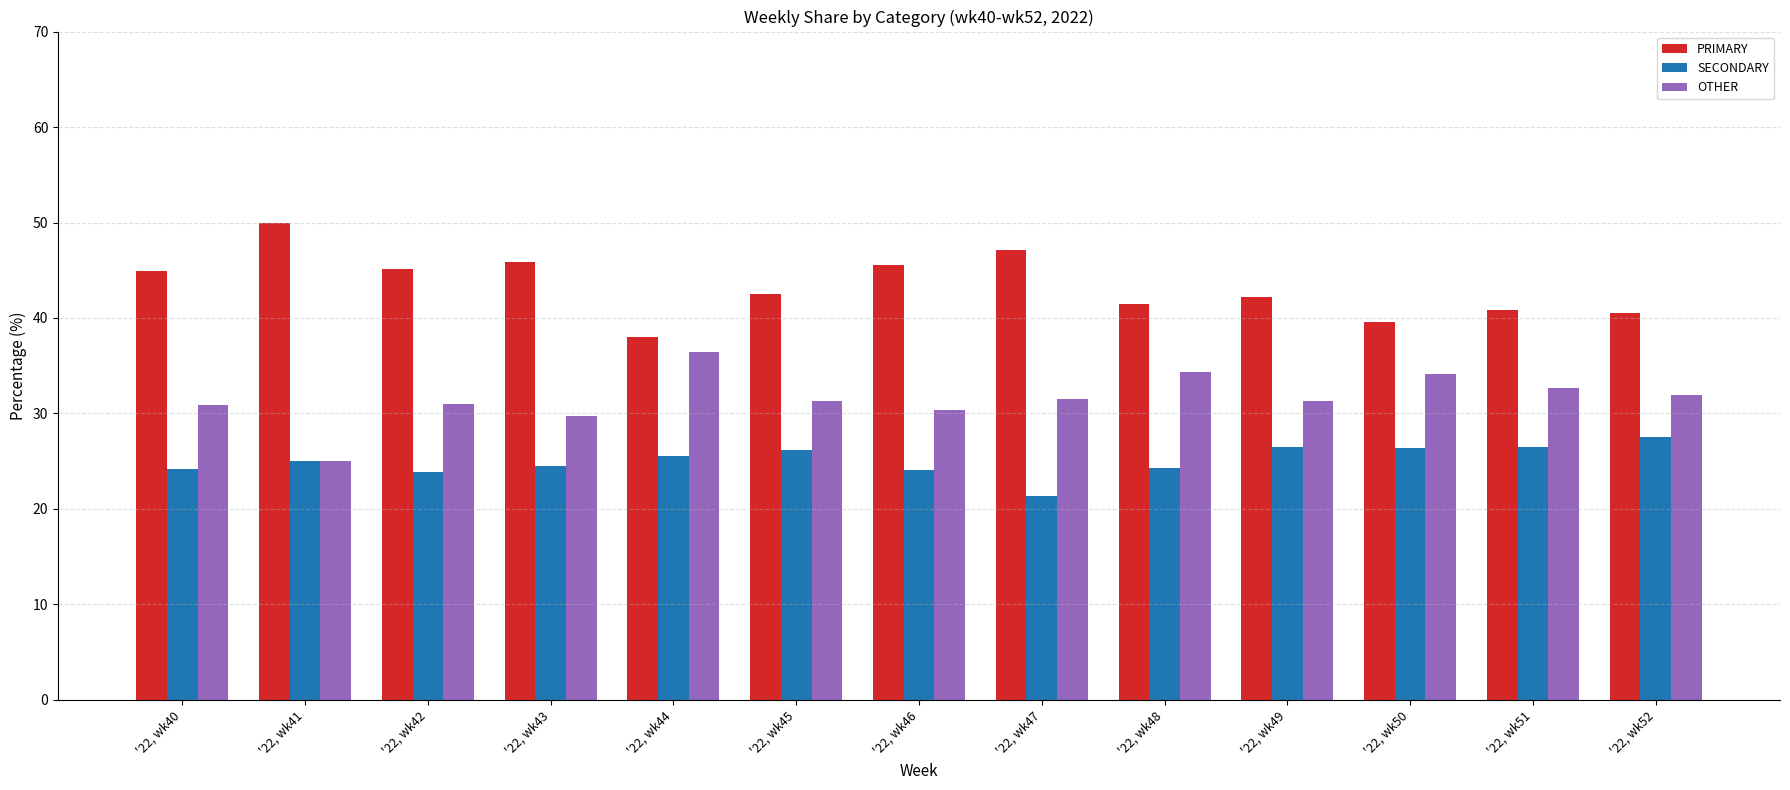

At how many categories does at least one series exceed 44?

6